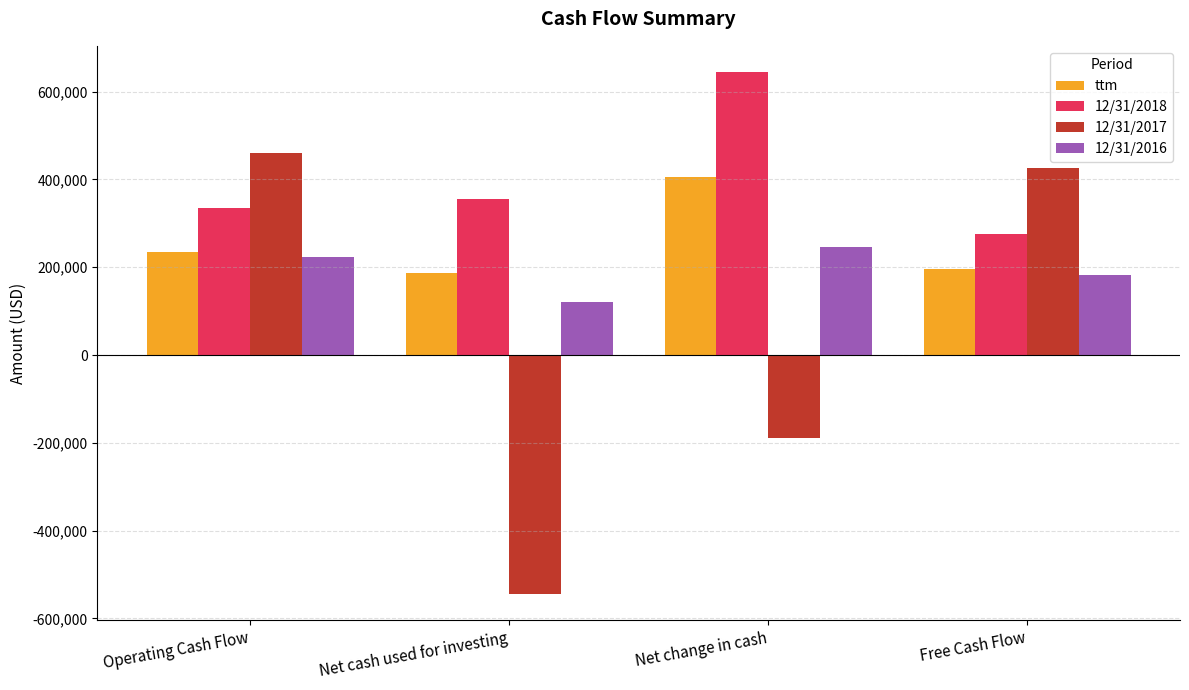

Rank the categories by 12/31/2016 value from lowest to highest.

Net cash used for investing, Free Cash Flow, Operating Cash Flow, Net change in cash